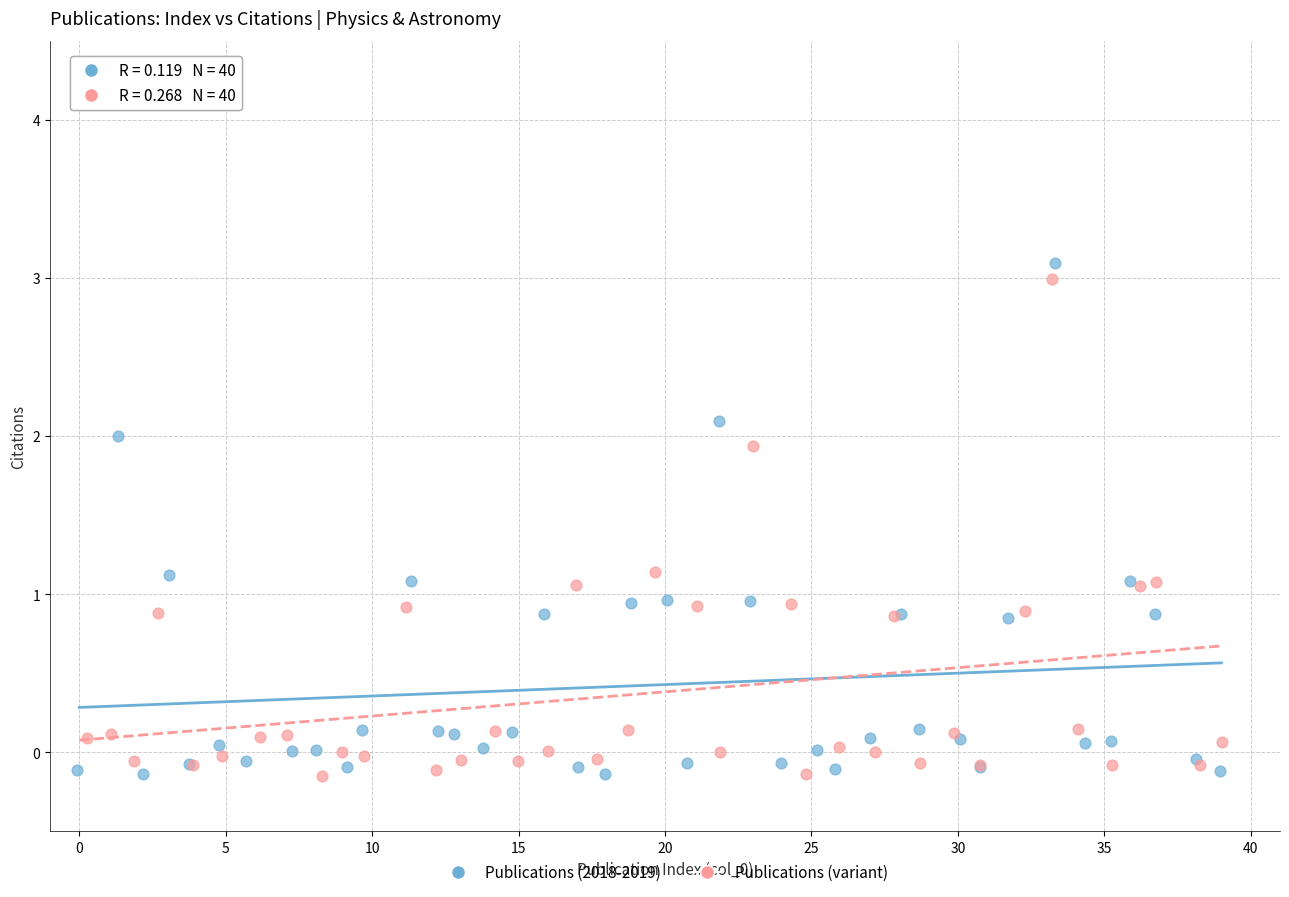

Which series has the widest spread of Y values?

Publications (2018-2019)